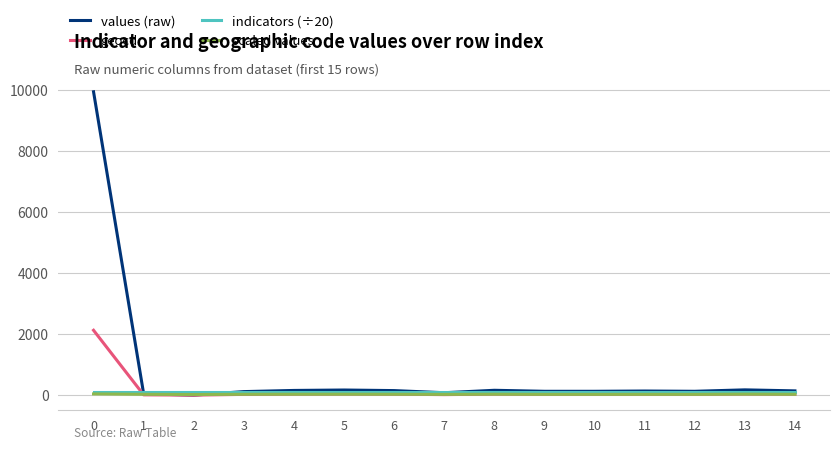

What is the maximum value for geocd?

2128.0